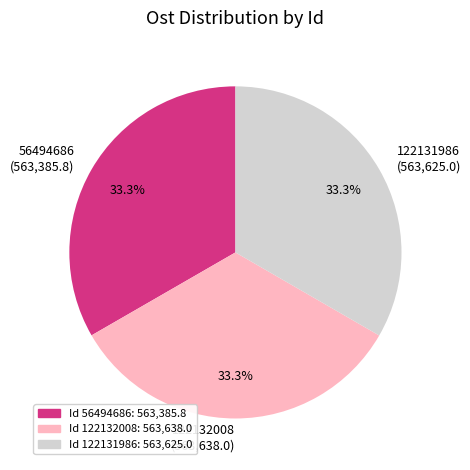

What is the ratio of the value at 122131986 to the value at 56494686?

1.0